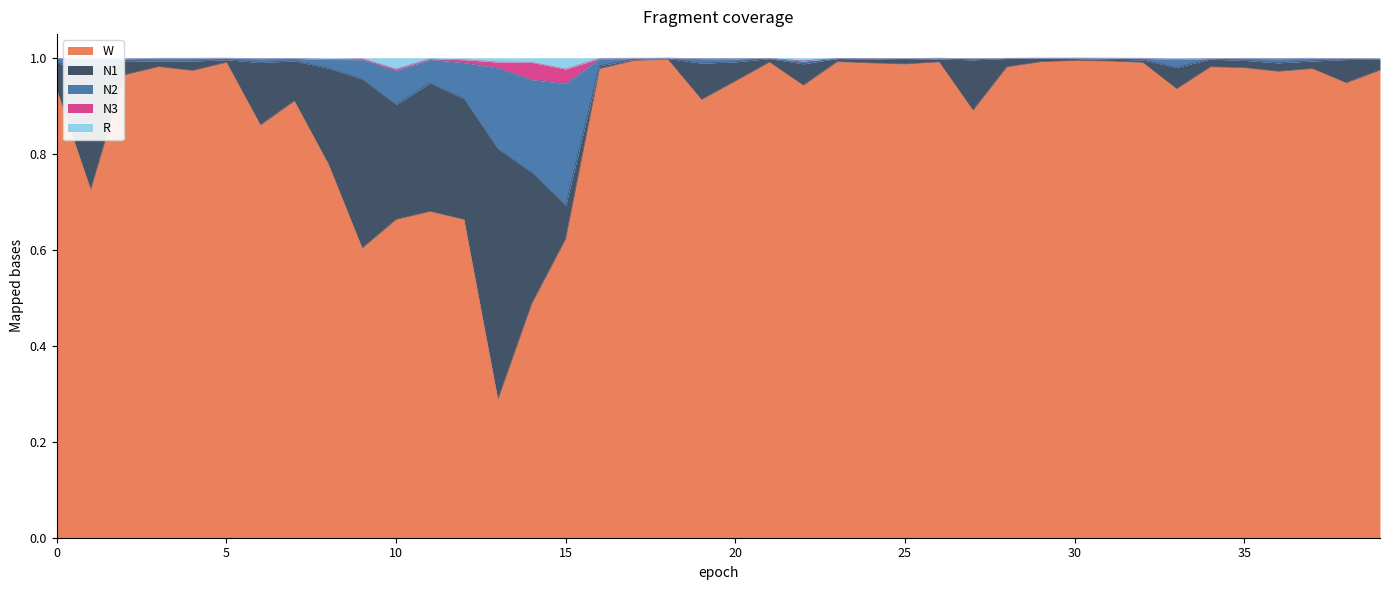

True or false: W and R intersect in this chart.

False